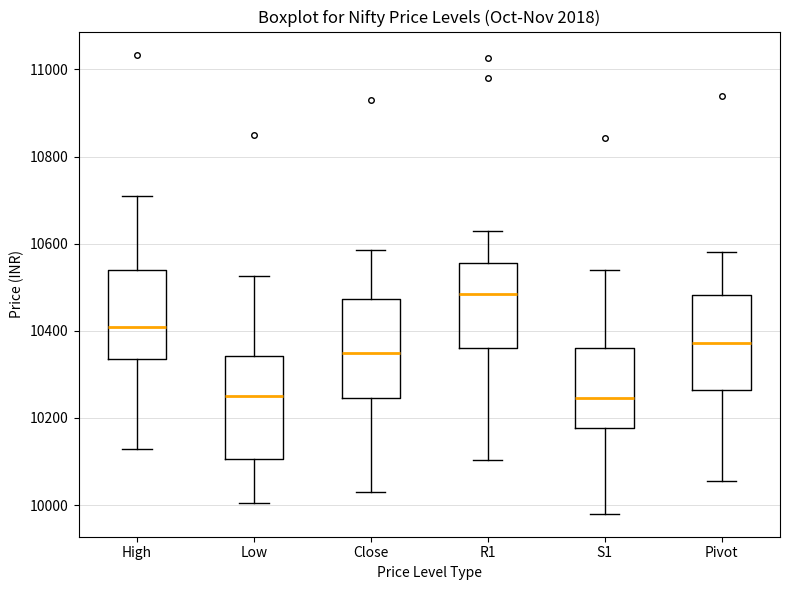

Reading left to right, transcribe this box plot: for each box, give where its median line is, the range the box spans, and where its two whiskers end, as read against the y-axis. The values are not printed on the chart, so give them approximately, as read against the axis.

High: median 10400, box 10340 to 10540, whiskers 10120 to 10720
Low: median 10240, box 10100 to 10340, whiskers 10000 to 10520
Close: median 10340, box 10240 to 10480, whiskers 10040 to 10580
R1: median 10480, box 10360 to 10560, whiskers 10100 to 10620
S1: median 10240, box 10180 to 10360, whiskers 9980 to 10540
Pivot: median 10380, box 10260 to 10480, whiskers 10060 to 10580